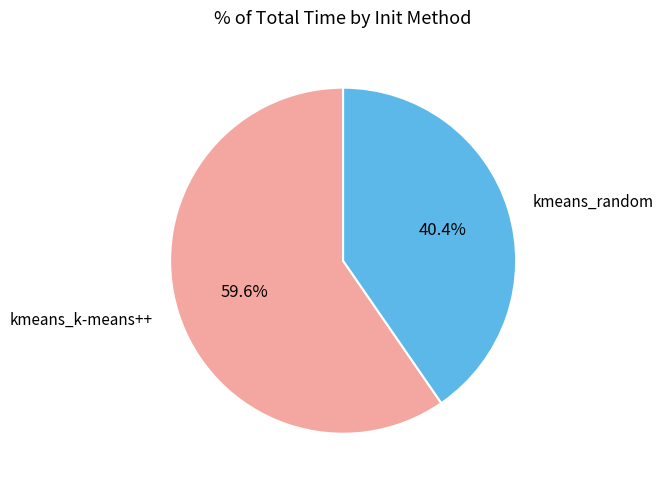

The kmeans_k-means++ slice represents 60% of the pie. True or false?

True